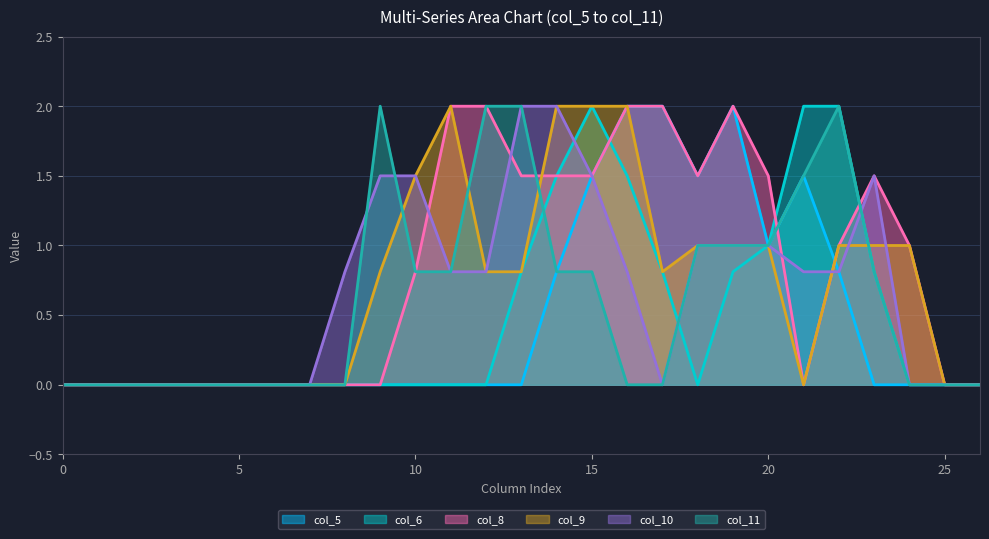

How many distinct data groups are displayed?

6